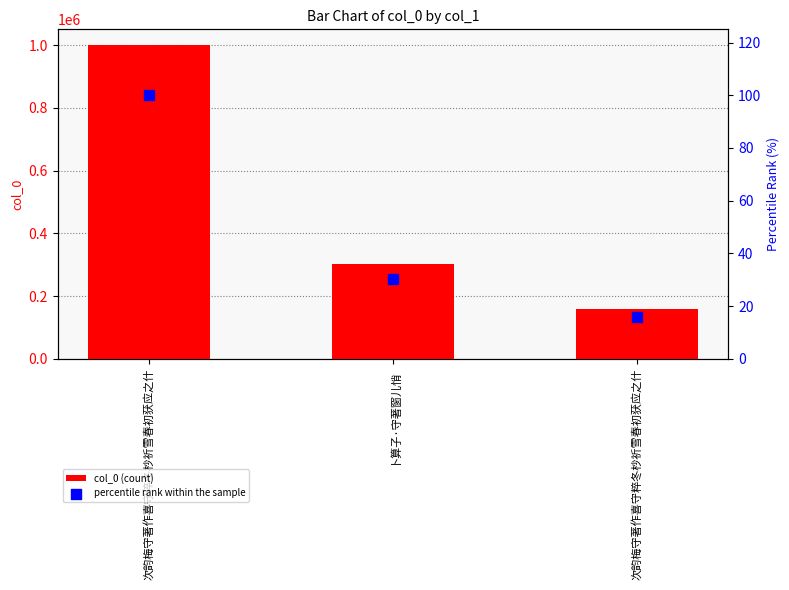

Which series contains the lowest Y value?

percentile rank within the sample